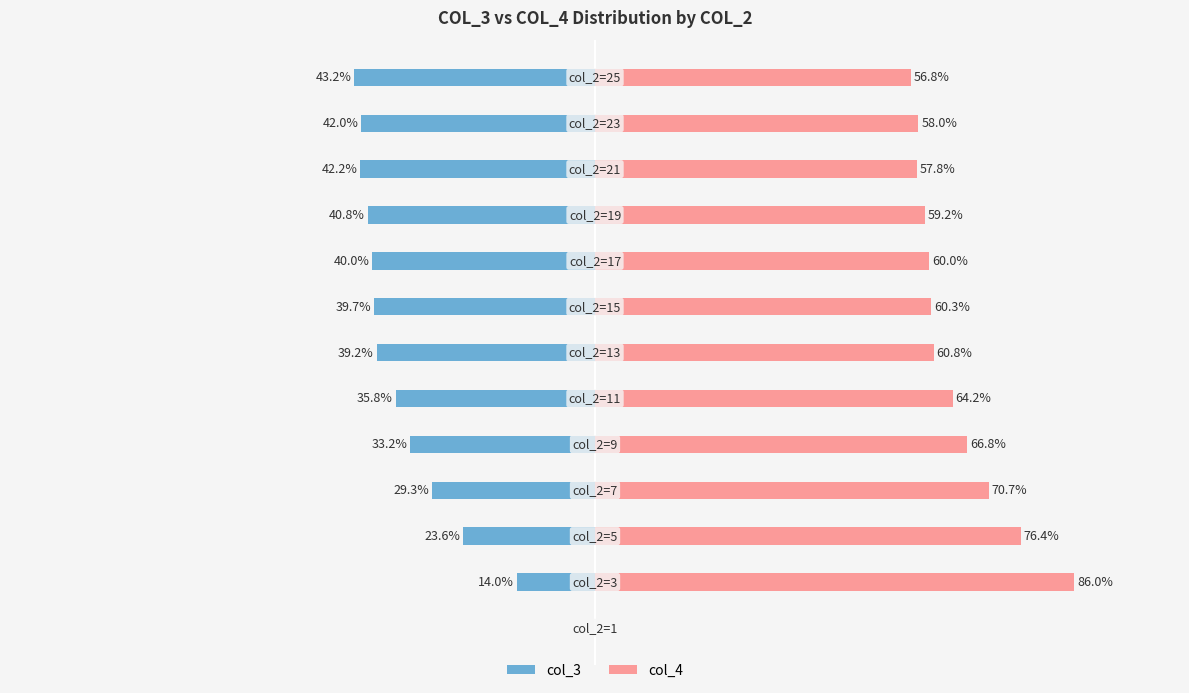

Reading left to right, transcribe all the data shown in this chart.

col_3: 0.0	-14.0	-23.6	-29.3	-33.2	-35.8	-39.2	-39.7	-40.0	-40.8	-42.2	-42.0	-43.2
col_4: 0.0	86.0	76.4	70.7	66.8	64.2	60.8	60.3	60.0	59.2	57.8	58.0	56.8